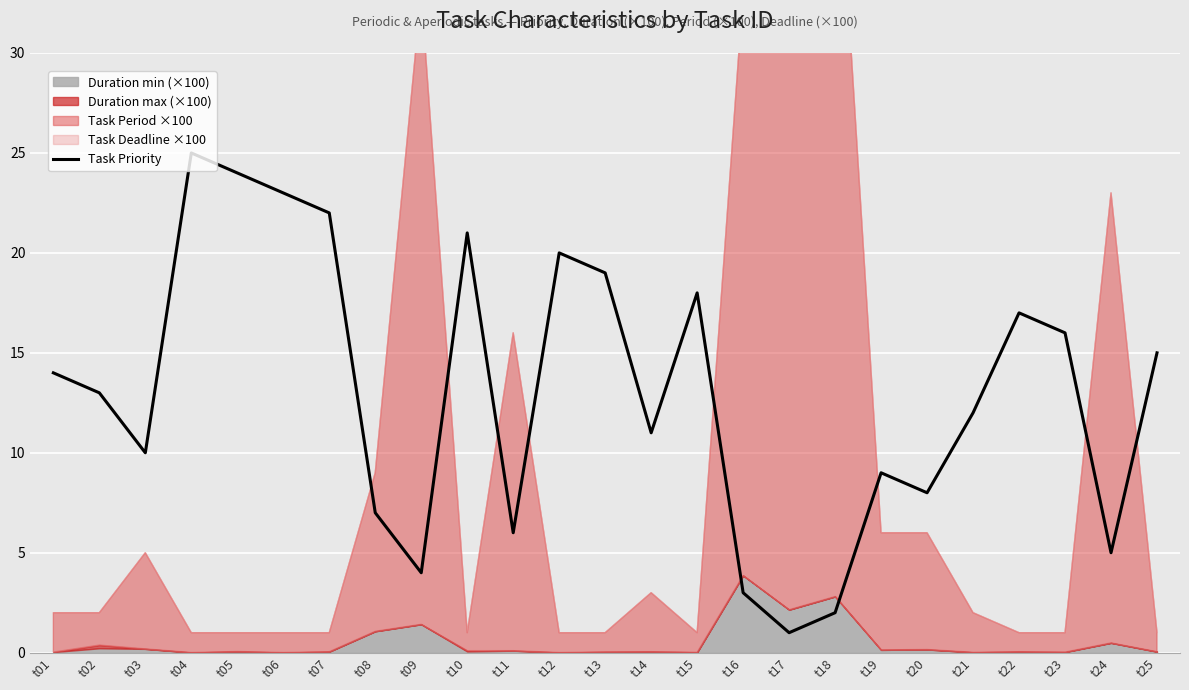

What is the ratio of the value at t11 to the value at t18?

3.0